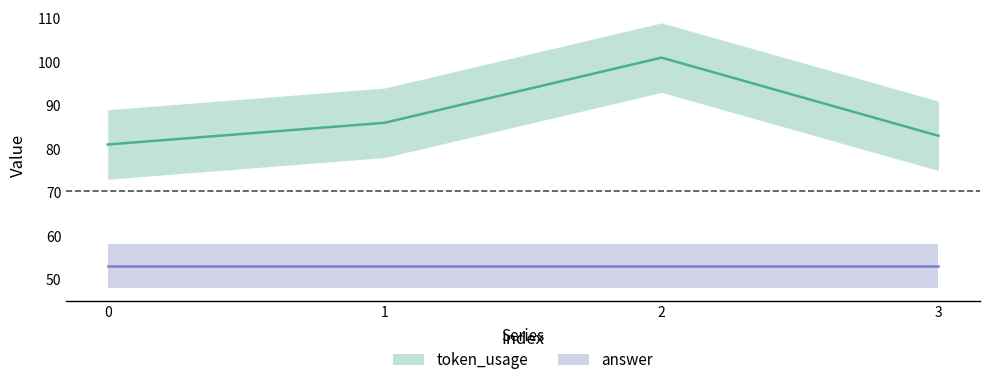

List the labels in order of value, largest first.

2, 1, 3, 0